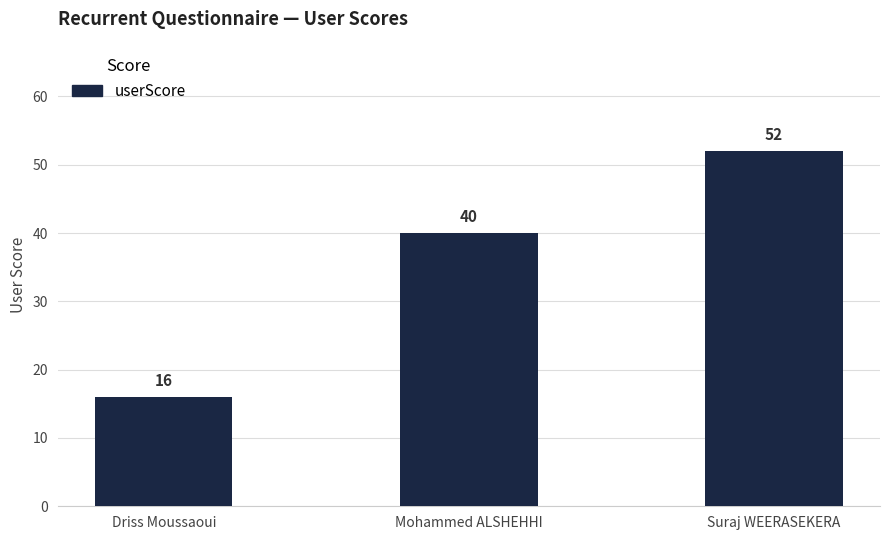

Reading left to right, transcribe all the data shown in this chart.

Driss Moussaoui=16	Mohammed ALSHEHHI=40	Suraj WEERASEKERA=52